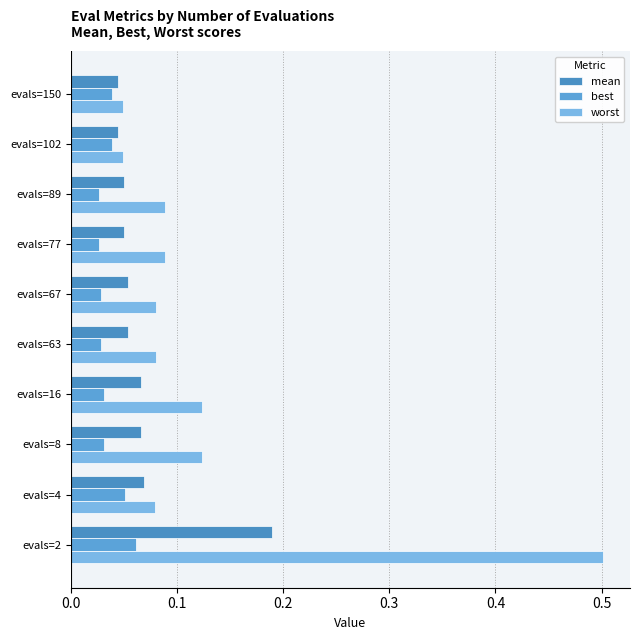

How many worst values are between 0 and 1?

10